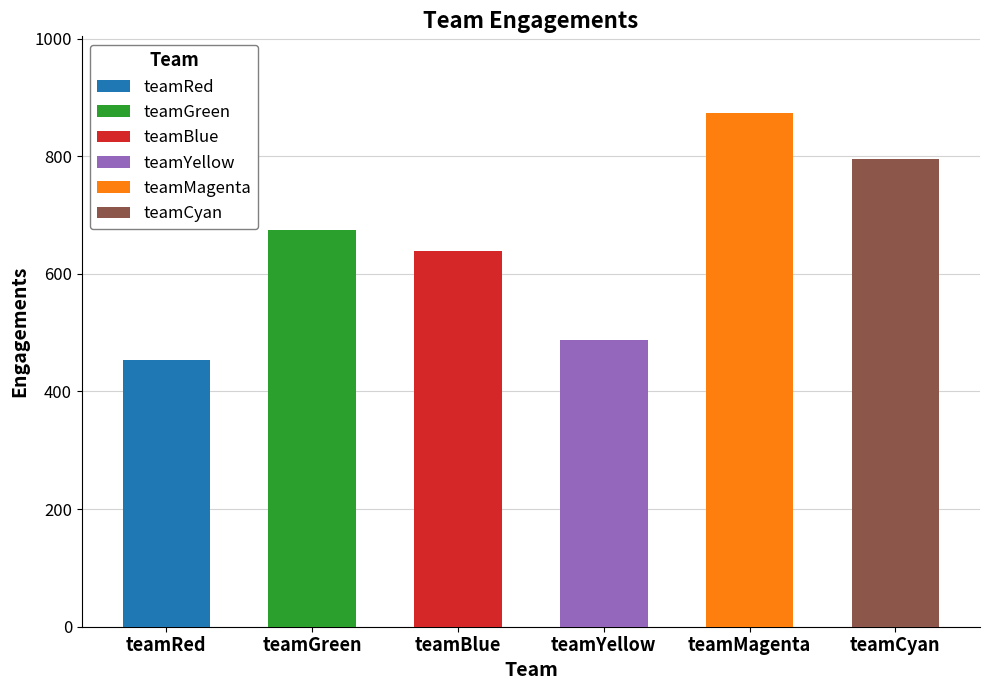

The value at teamGreen is 940. True or false?

False